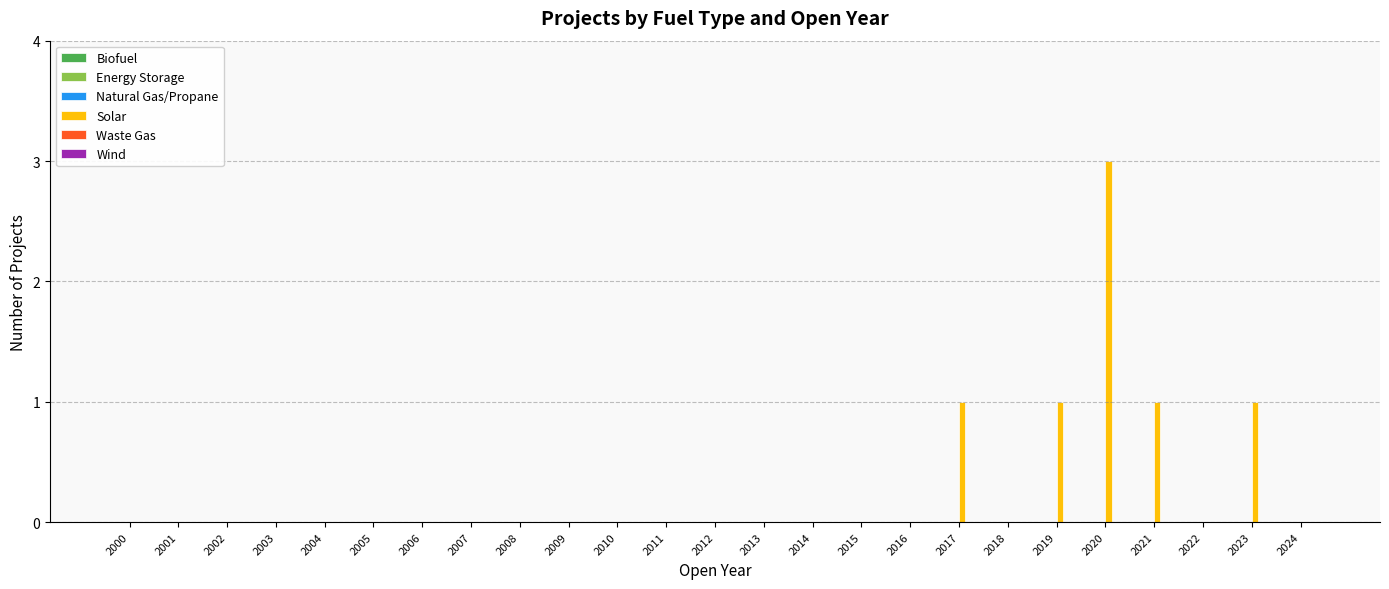

Which label corresponds to the largest value in the chart?

2020